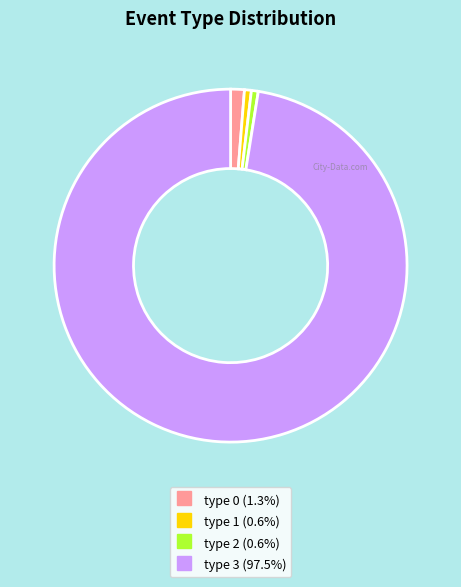

Does any single category account for the majority?

Yes